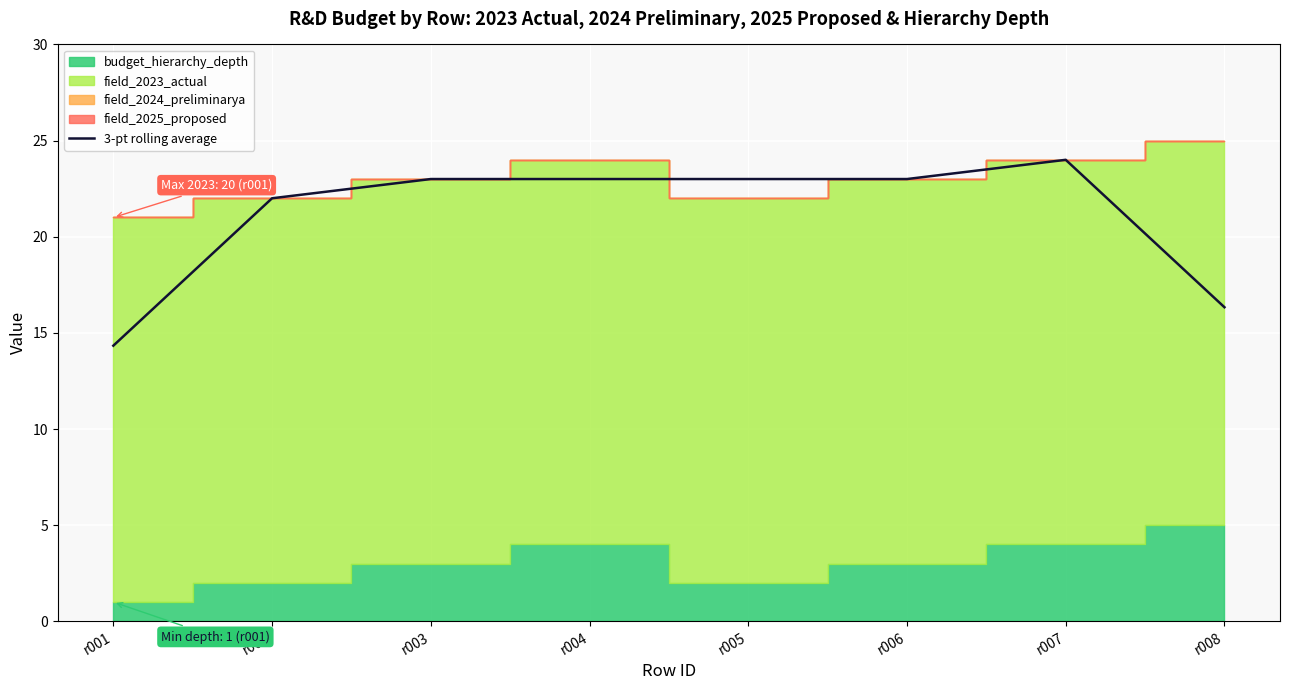

What is the value of the 6th point from the left?

23.0